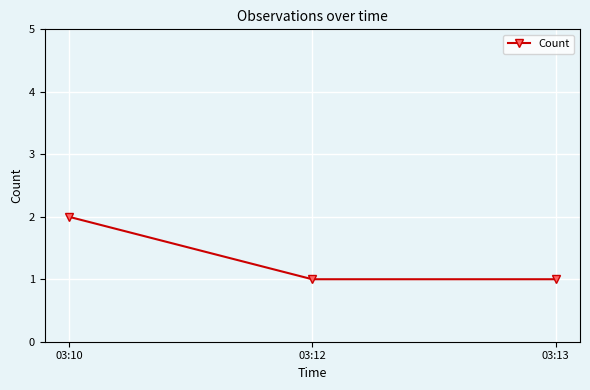

What is the difference between the values at 03:13 and 03:10?

1